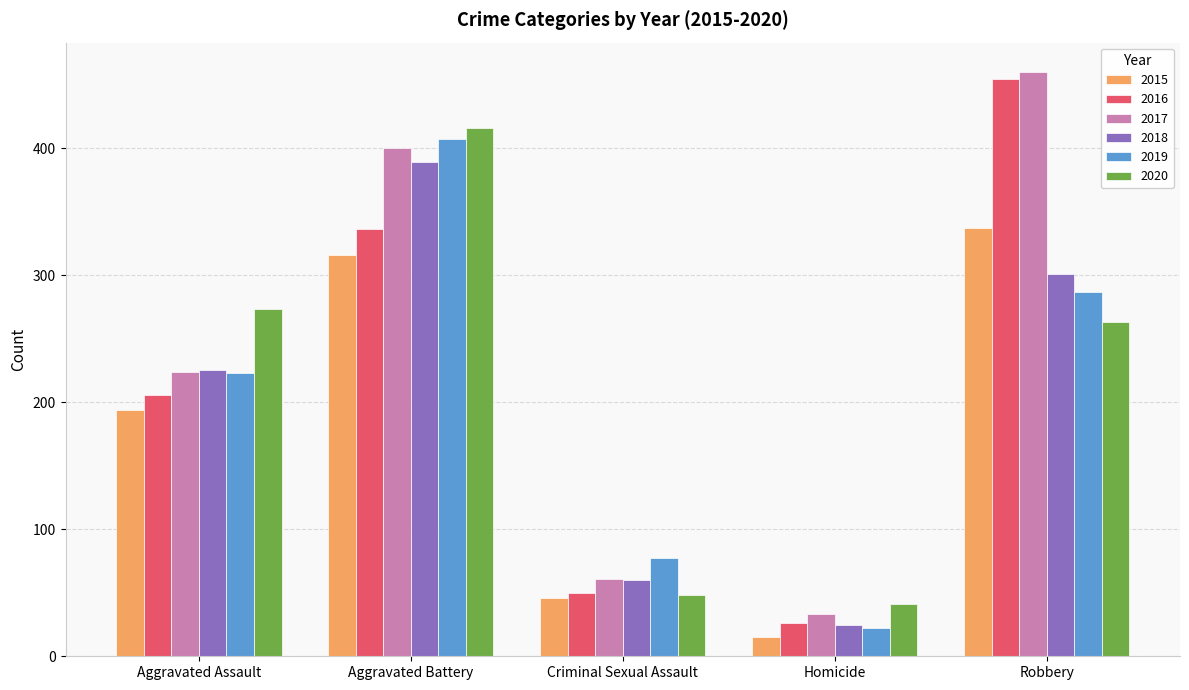

How many 2019 values are between 77 and 287?

3